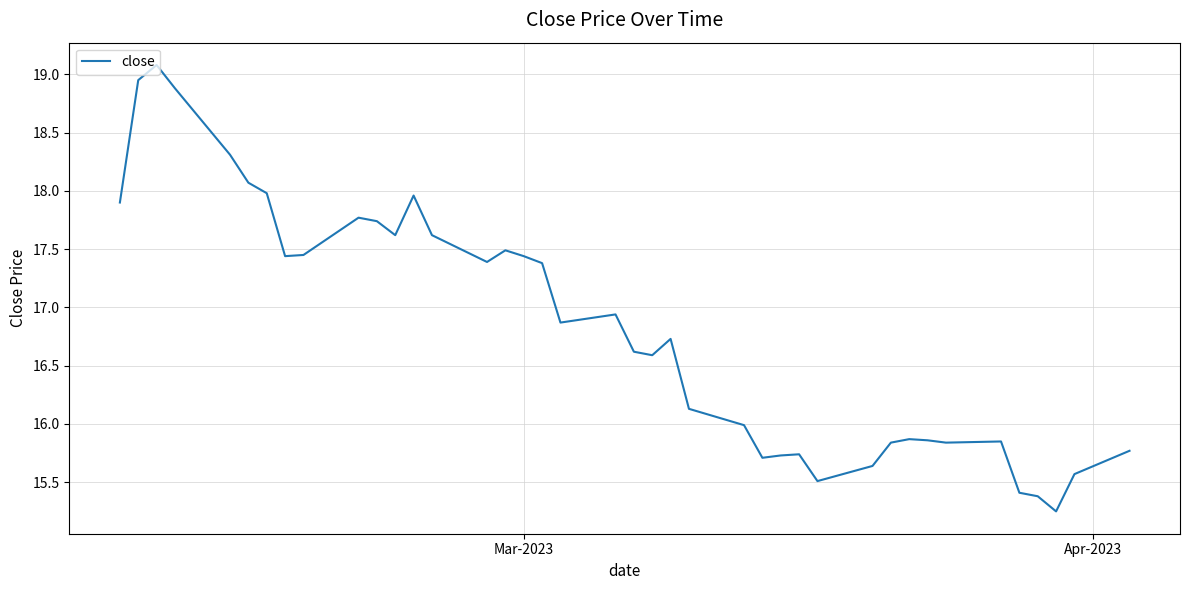

What is the difference between the maximum and minimum values?

3.8